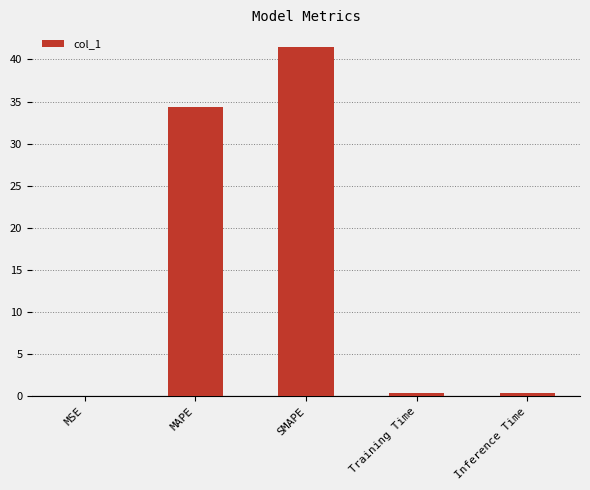

Which has a higher value, SMAPE or MAPE?

SMAPE